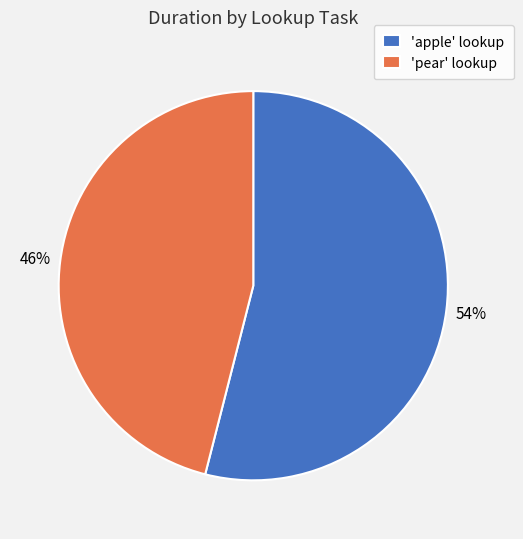

To the nearest percent, what portion does 'apple' lookup represent?

54%